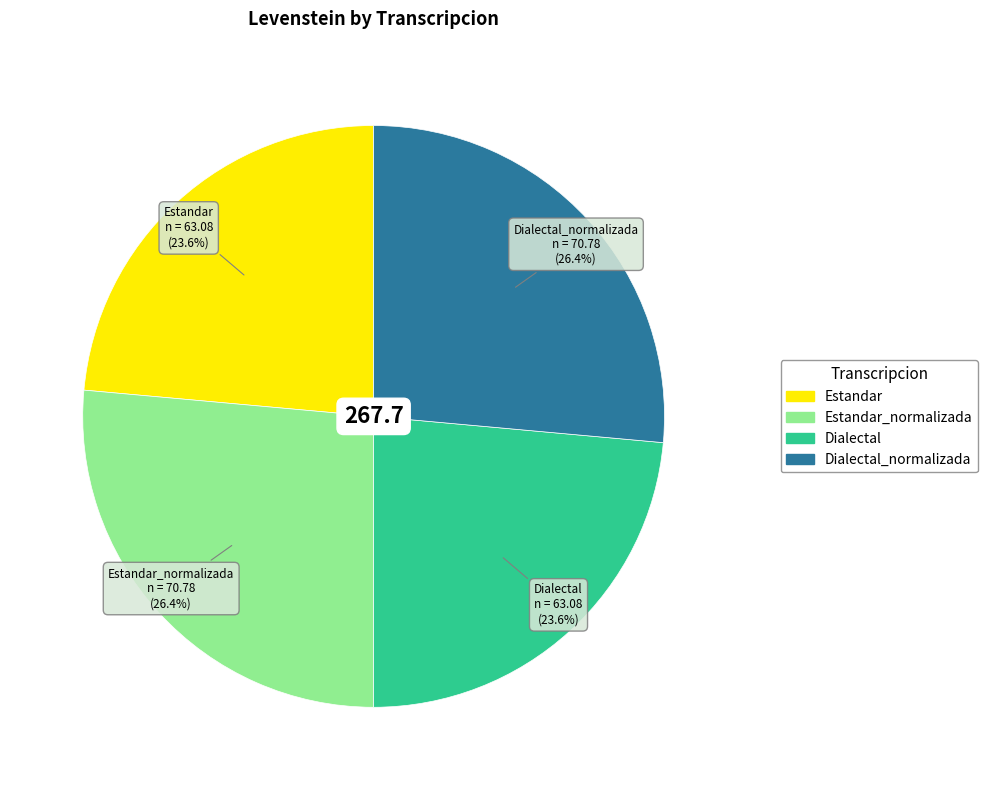

How many segments does this pie chart have?

4